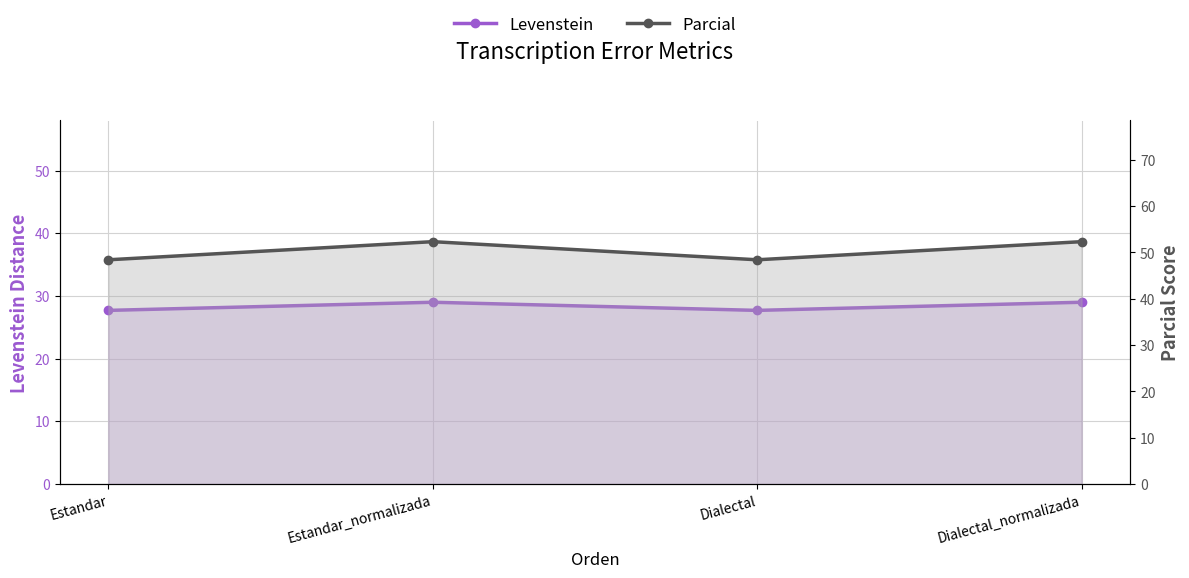

Reading right to left, what are all the values shown in this chart?

Levenstein: Dialectal_normalizada=29.0	Dialectal=27.7	Estandar_normalizada=29.0	Estandar=27.7
Parcial: Dialectal_normalizada=52.3	Dialectal=48.4	Estandar_normalizada=52.3	Estandar=48.4